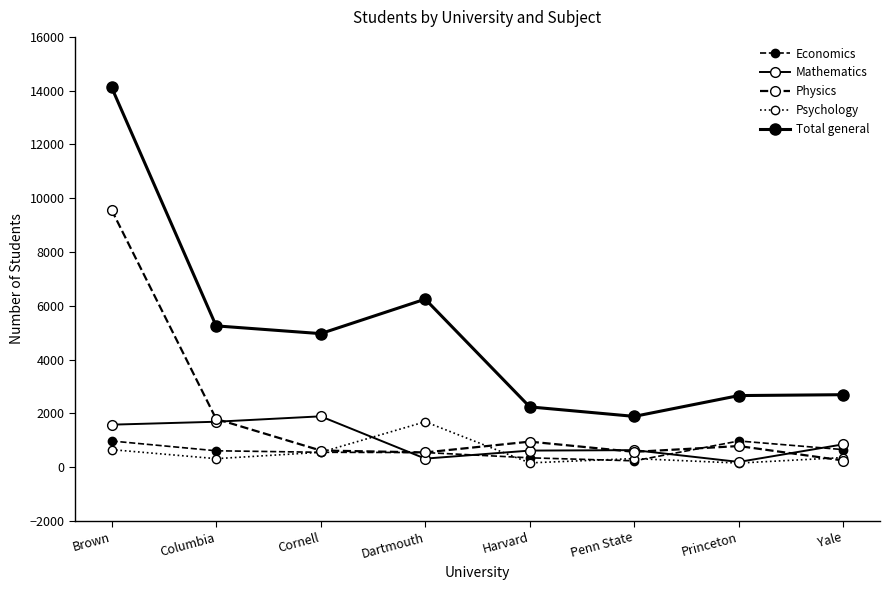

At which label does Economics first exceed 608?

Brown